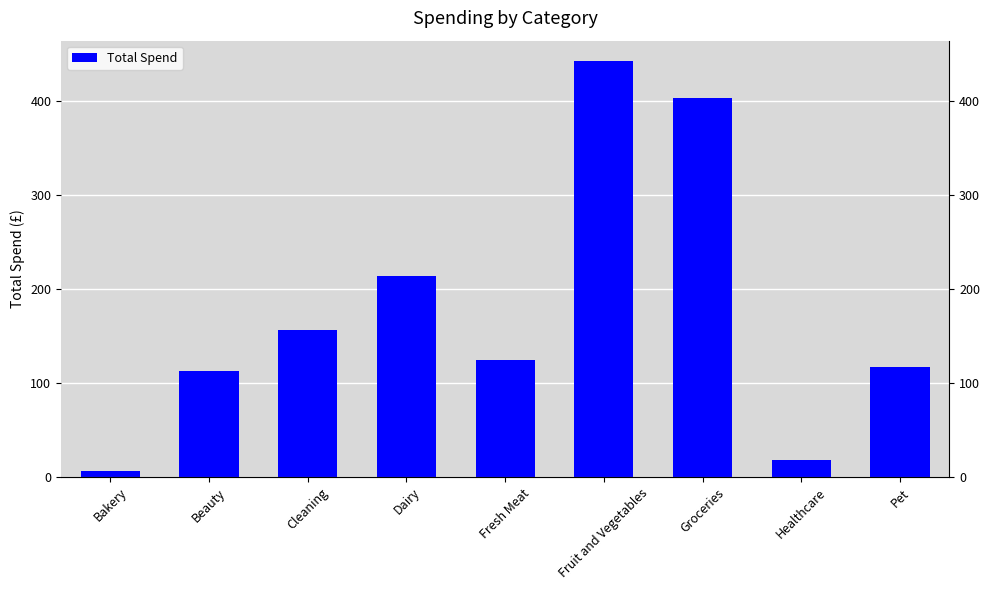

The chart shows a value of 35.5 at Beauty. True or false?

False